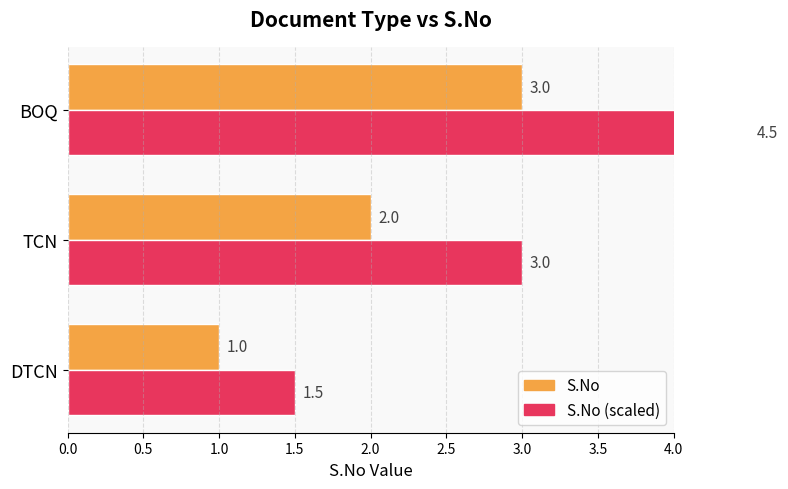

What is the difference between the maximum and minimum values in the S.No (scaled) series?

3.0